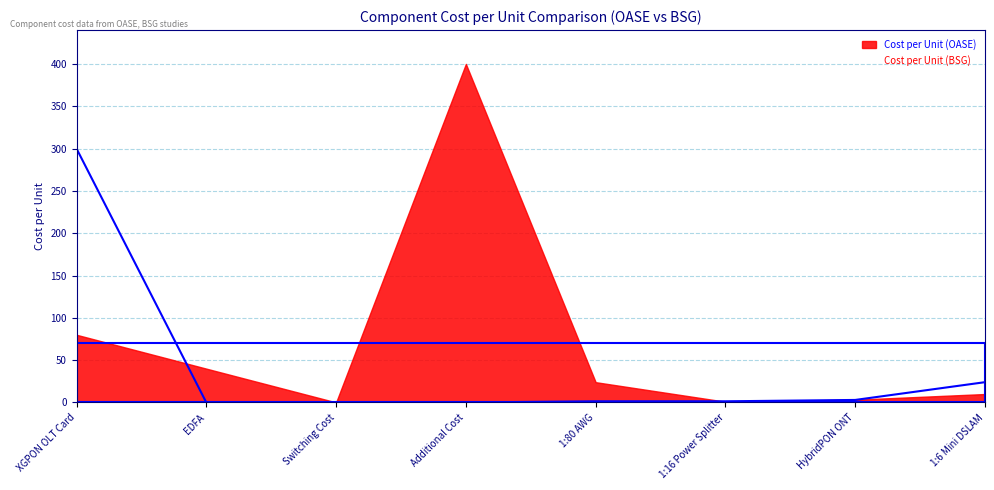

Reading left to right, list all the values displayed in this chart.

300.0	0.0	0.0	0.0	1.4	1.4	3.0	24.0